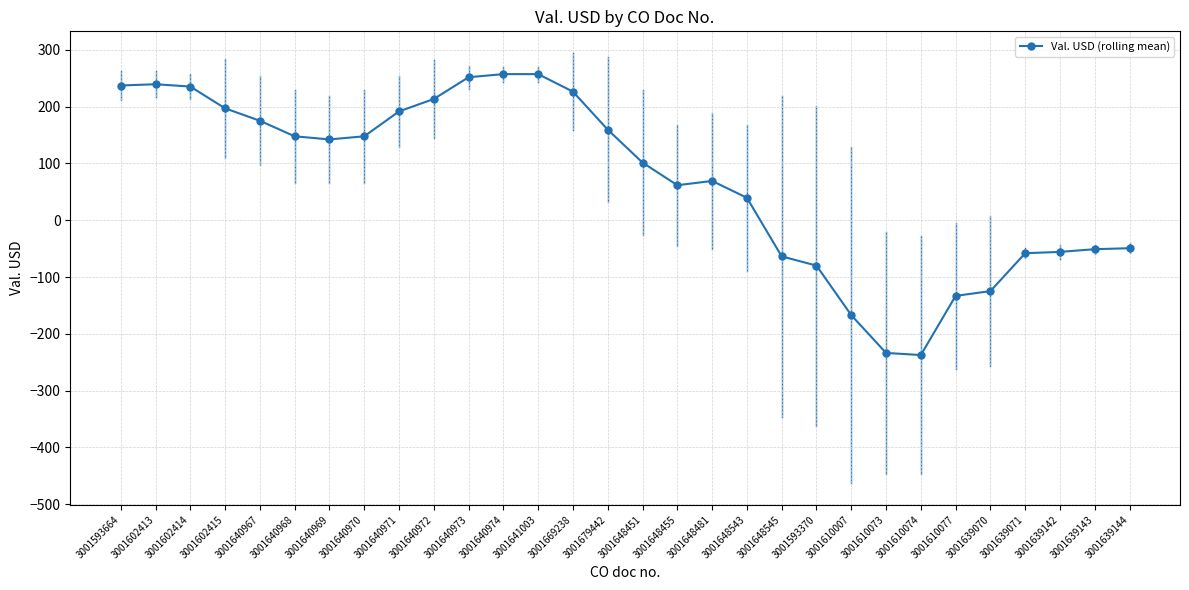

What is the average value?

69.9